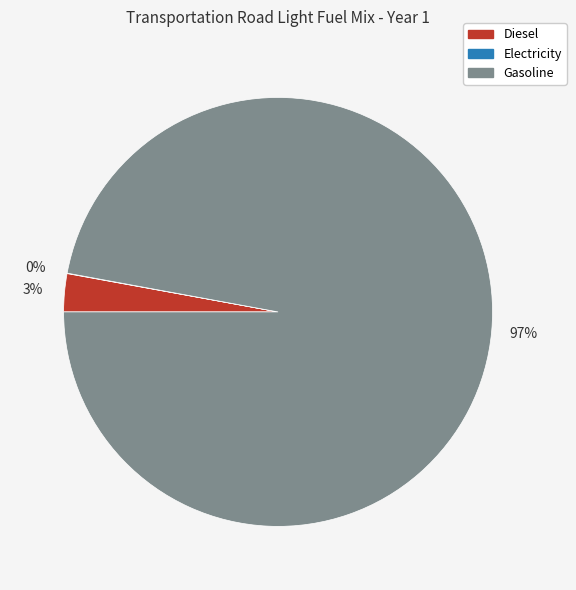

Does any single category account for the majority?

Yes